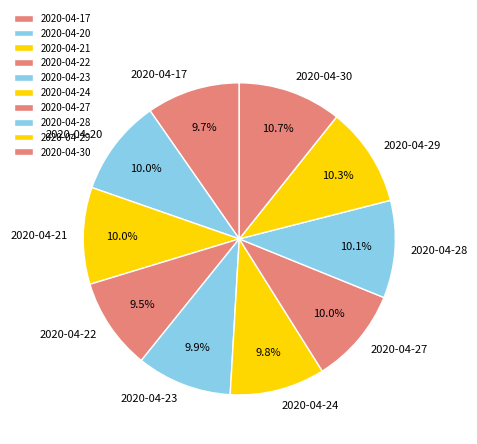

How many segments does this pie chart have?

10